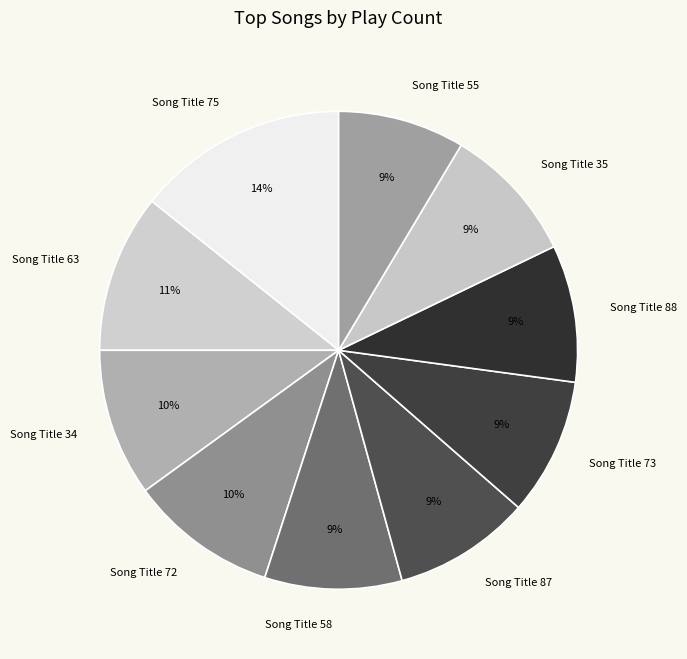

Count the number of slices in the pie.

10